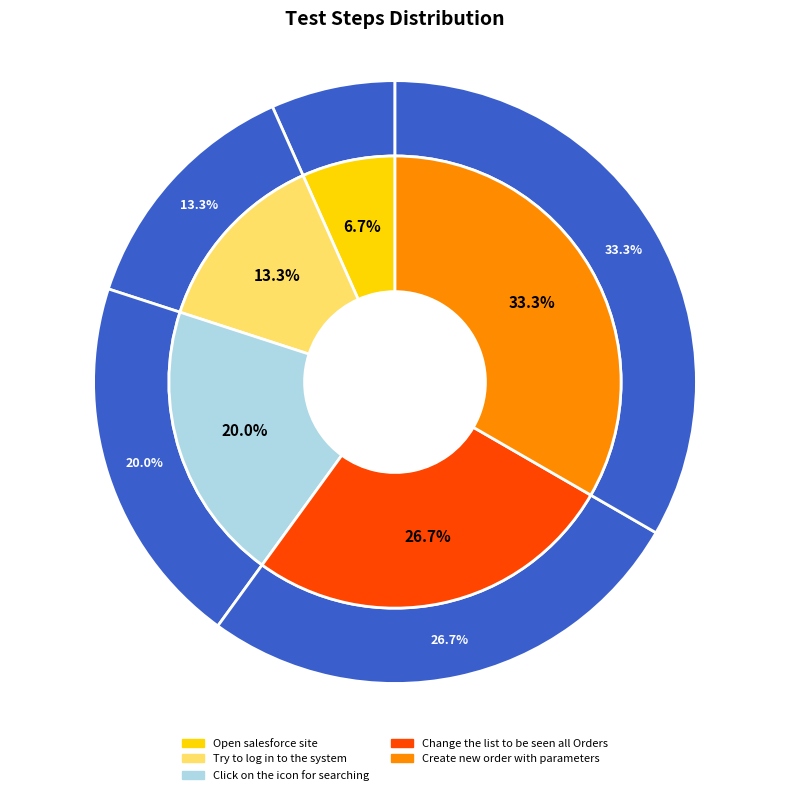

What portion of the pie excludes Change the list to be seen all Orders?

73.3%